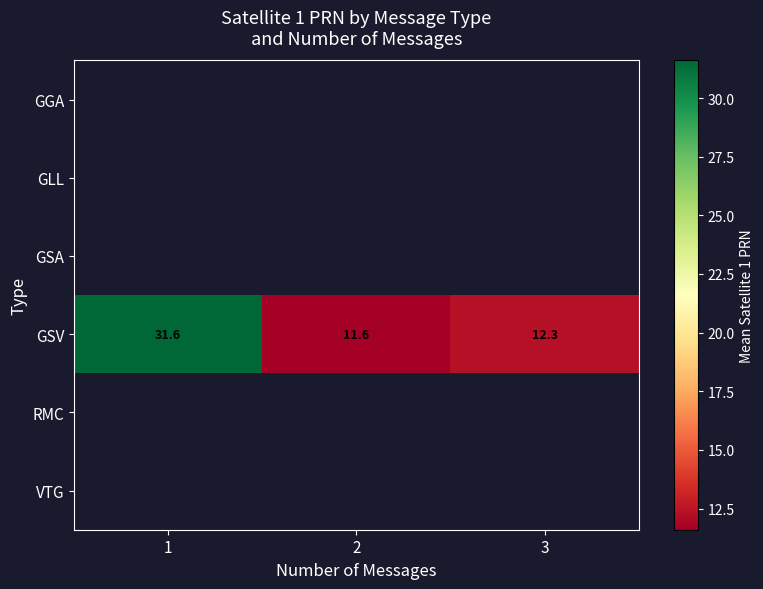

At which label does GSV reach its peak?

1